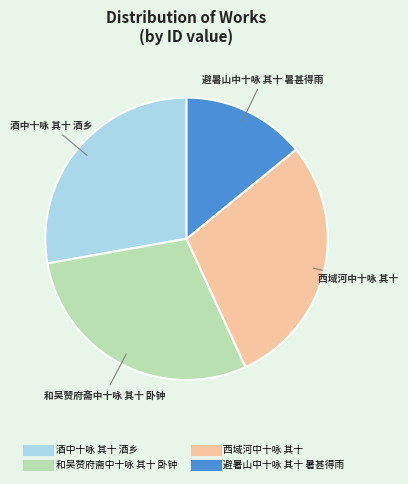

Count the number of slices in the pie.

4